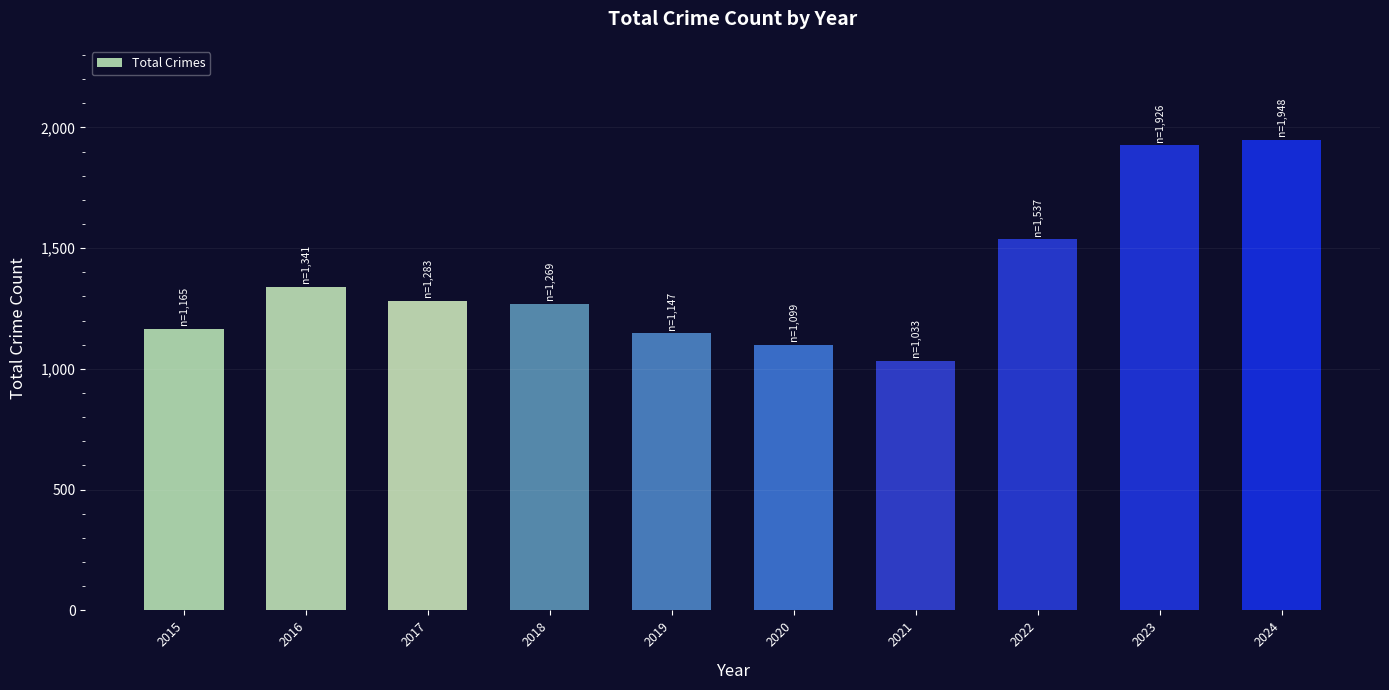

What value does the data have at 2016, to the nearest 10?

1340